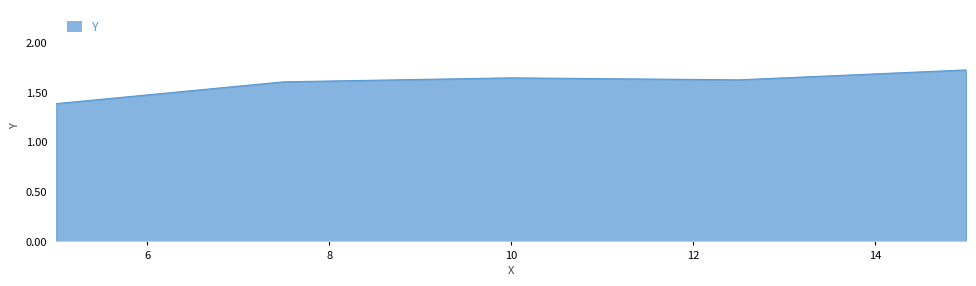

How many values are between 1 and 2?

5